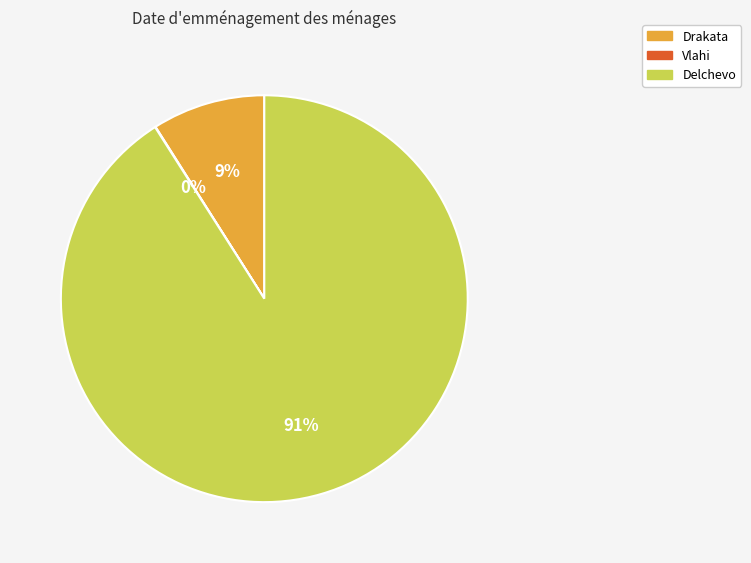

Which category has the biggest portion of the pie?

Delchevo